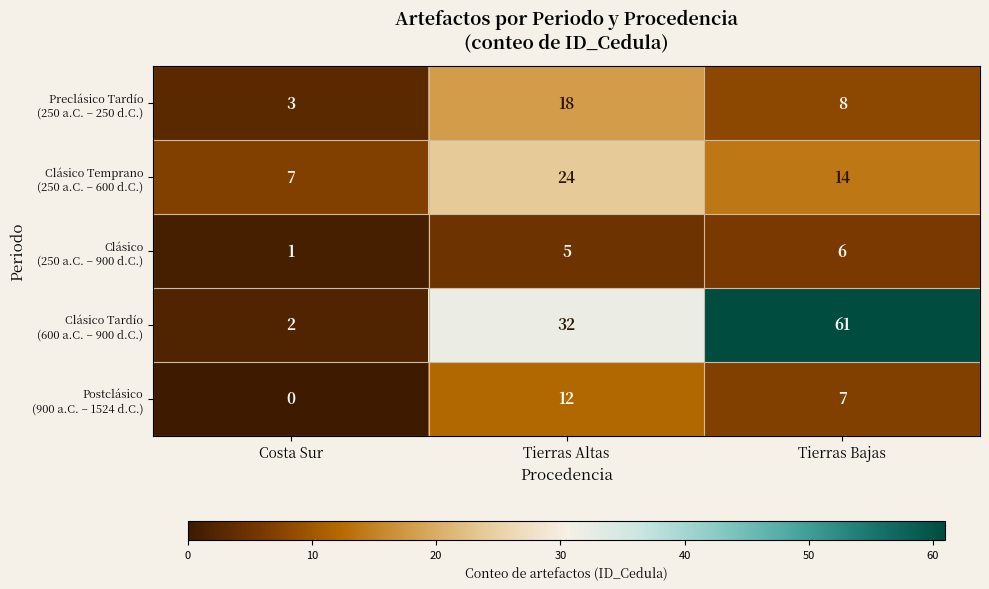

What is the difference between the highest and lowest values at Costa Sur?

7